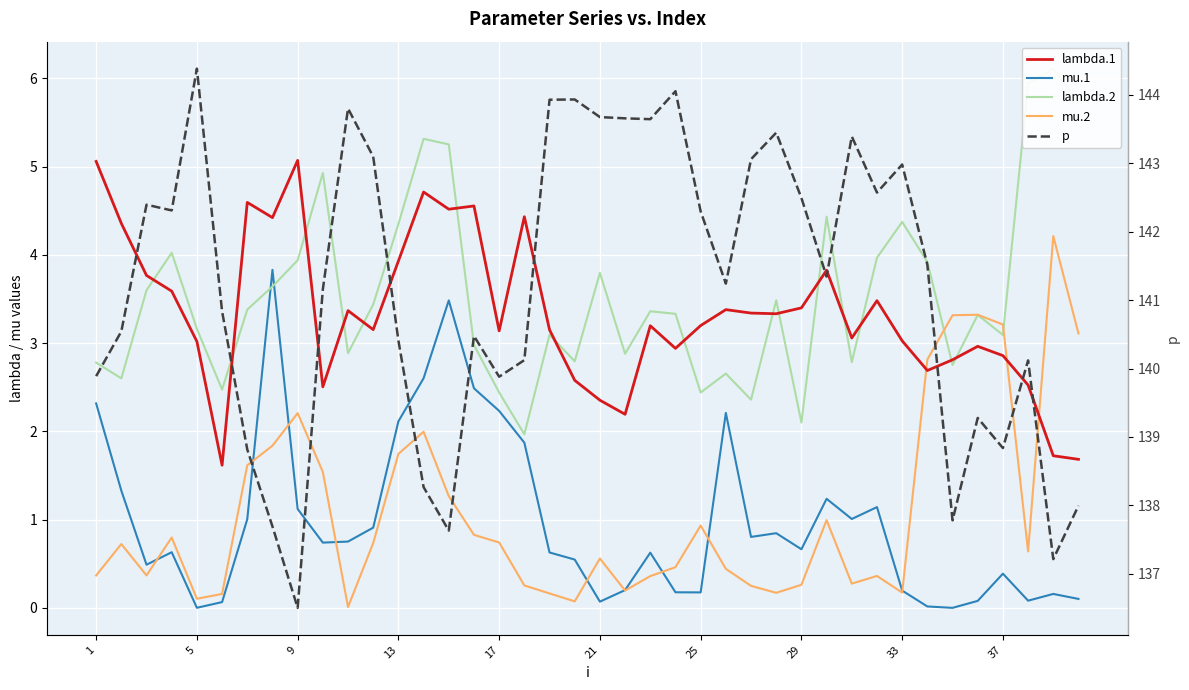

Is it true that p equals 224.9 at 34?

False